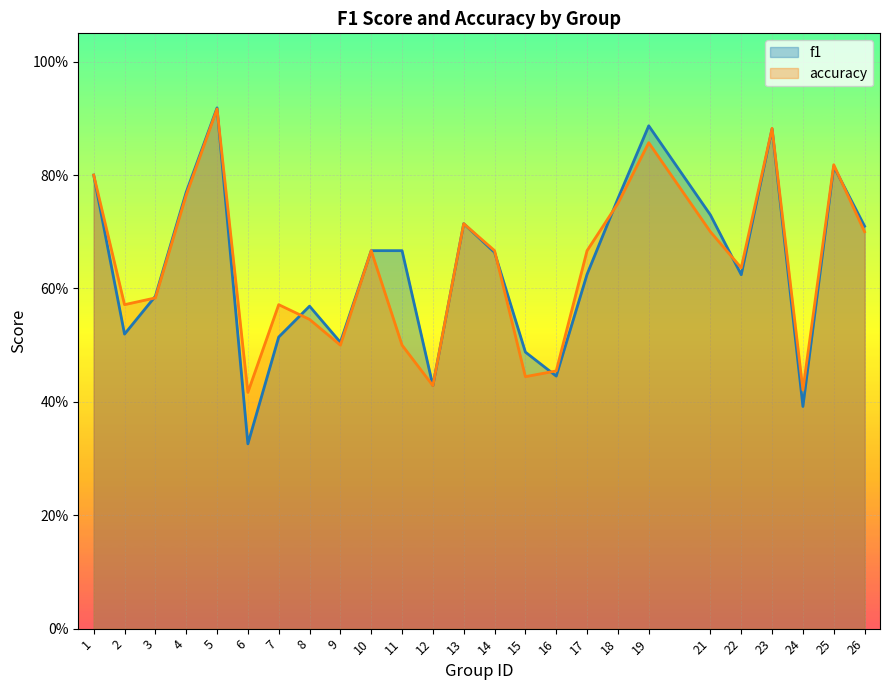

How many times do f1 and accuracy cross each other?

8